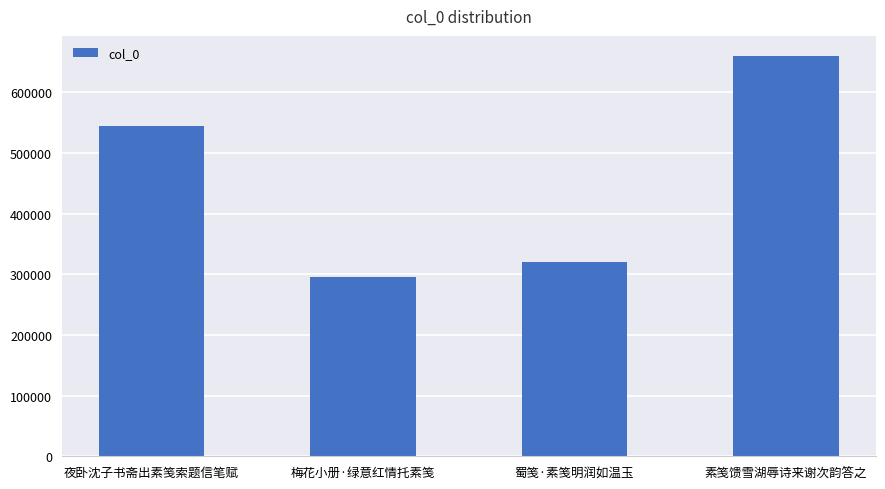

Are the bars grouped side by side (vs. stacked)?

No